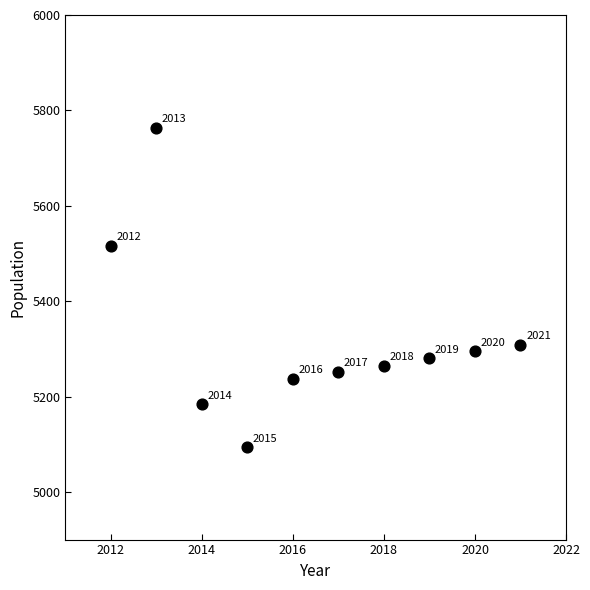

What is the range of Y values (max minus min)?

669